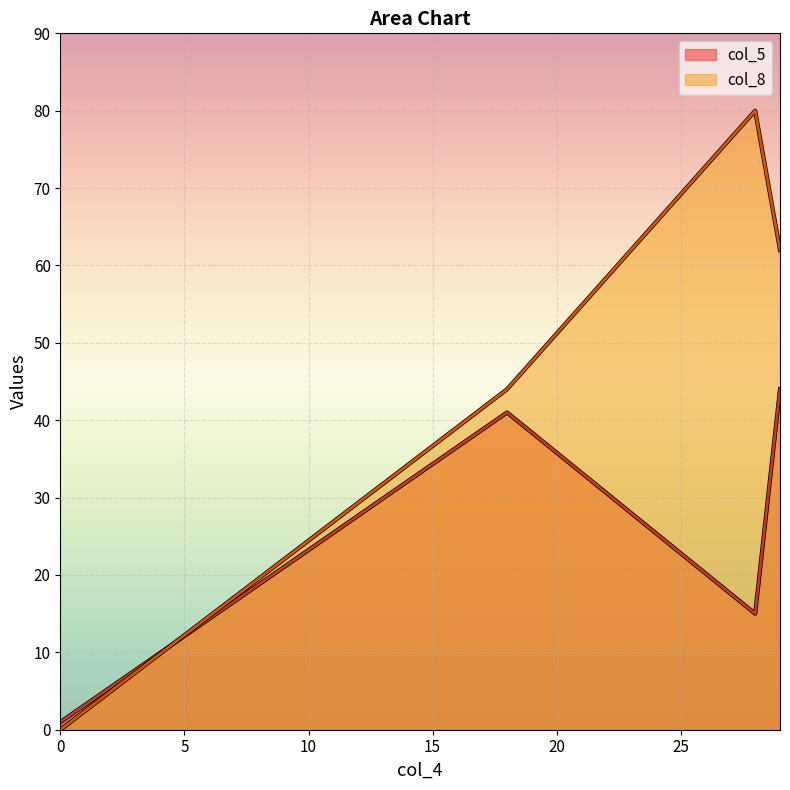

Is it true that col_5 equals 15 at 28?

True